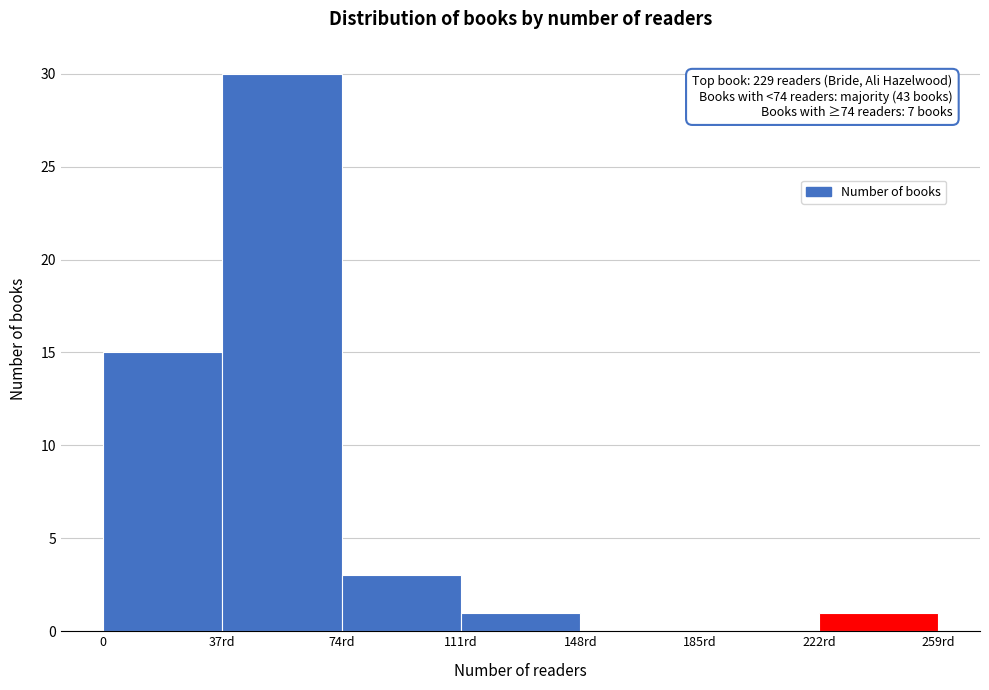

Reading left to right, extract all data points from this chart.

0=15	37rd=30	74rd=3	111rd=1	148rd=0	185rd=0	222rd=1